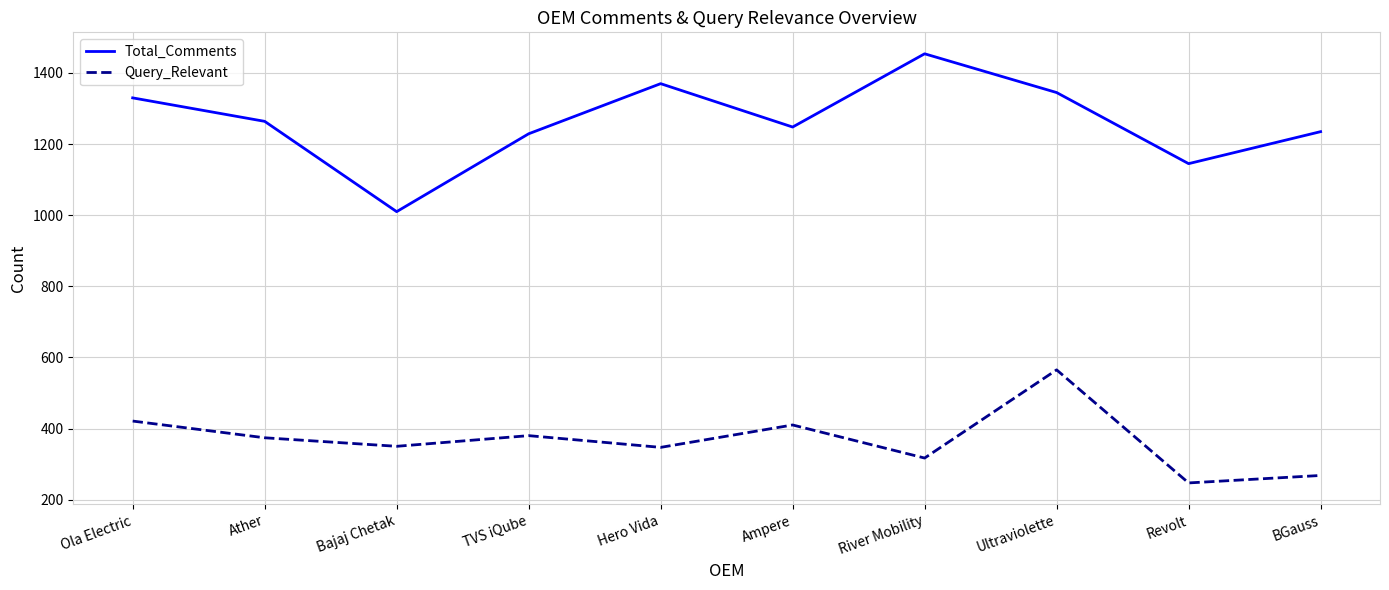

What is the approximate value of Query_Relevant at Bajaj Chetak?

350